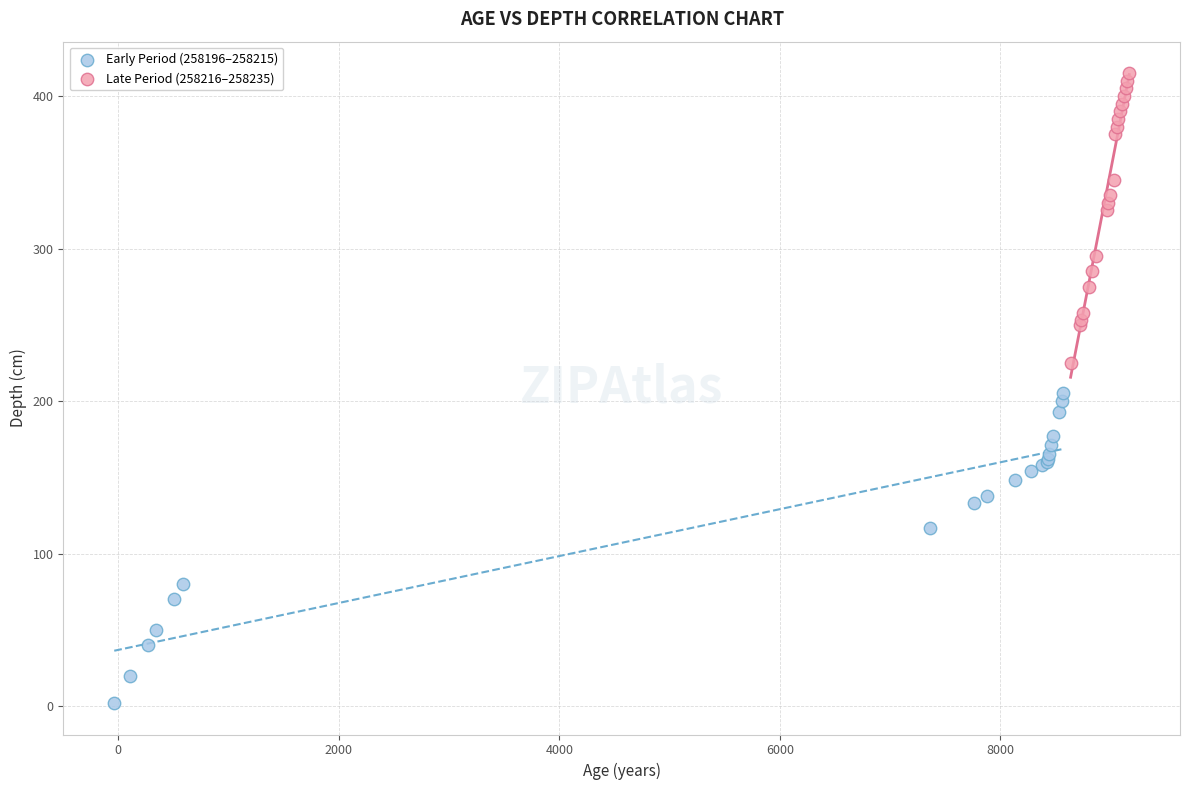

Which series contains the highest Y value?

Late Period (258216–258235)